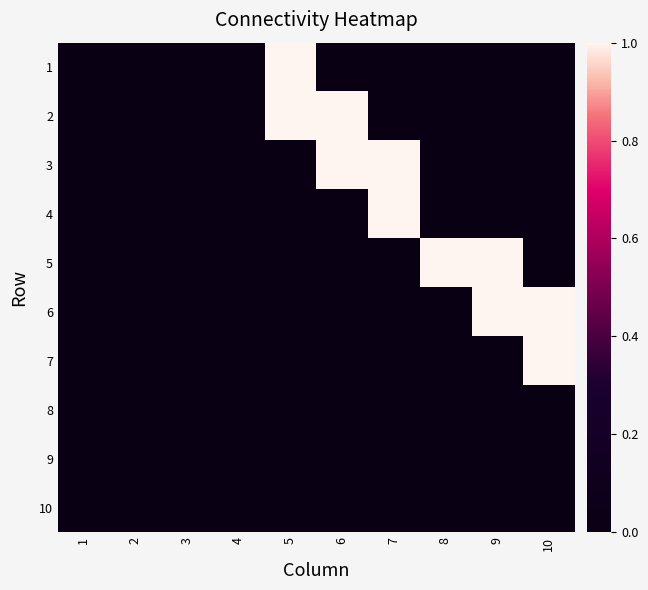

Reading left to right, list all the values displayed in this chart.

1: 1=0	2=0	3=0	4=0	5=1	6=0	7=0	8=0	9=0	10=0
2: 1=0	2=0	3=0	4=0	5=1	6=1	7=0	8=0	9=0	10=0
3: 1=0	2=0	3=0	4=0	5=0	6=1	7=1	8=0	9=0	10=0
4: 1=0	2=0	3=0	4=0	5=0	6=0	7=1	8=0	9=0	10=0
5: 1=0	2=0	3=0	4=0	5=0	6=0	7=0	8=1	9=1	10=0
6: 1=0	2=0	3=0	4=0	5=0	6=0	7=0	8=0	9=1	10=1
7: 1=0	2=0	3=0	4=0	5=0	6=0	7=0	8=0	9=0	10=1
8: 1=0	2=0	3=0	4=0	5=0	6=0	7=0	8=0	9=0	10=0
9: 1=0	2=0	3=0	4=0	5=0	6=0	7=0	8=0	9=0	10=0
10: 1=0	2=0	3=0	4=0	5=0	6=0	7=0	8=0	9=0	10=0